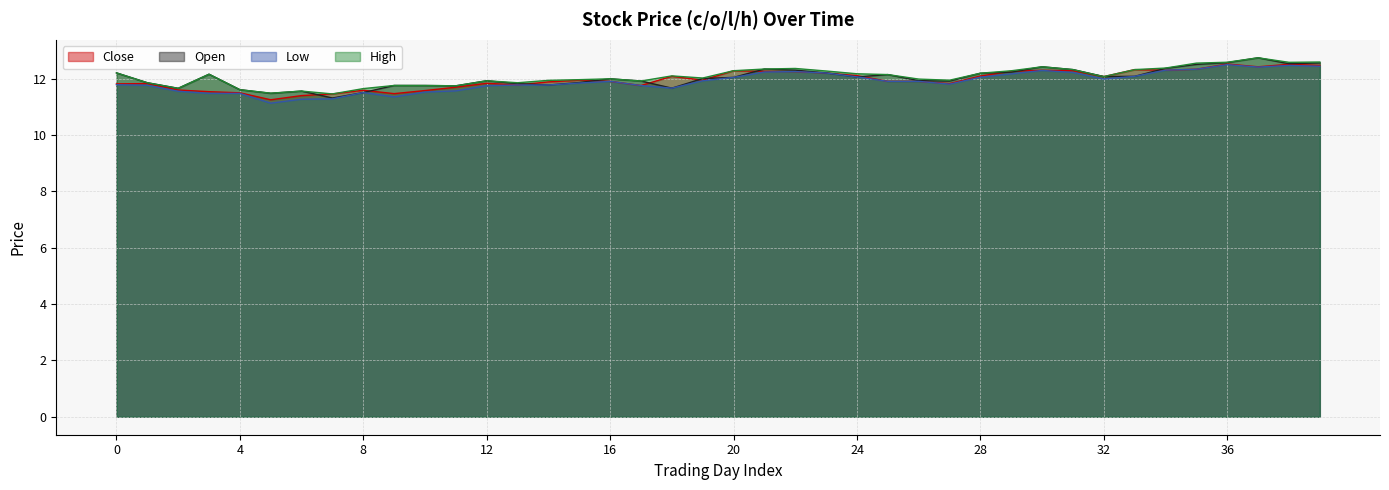

How many data points in High are less than 12?

18